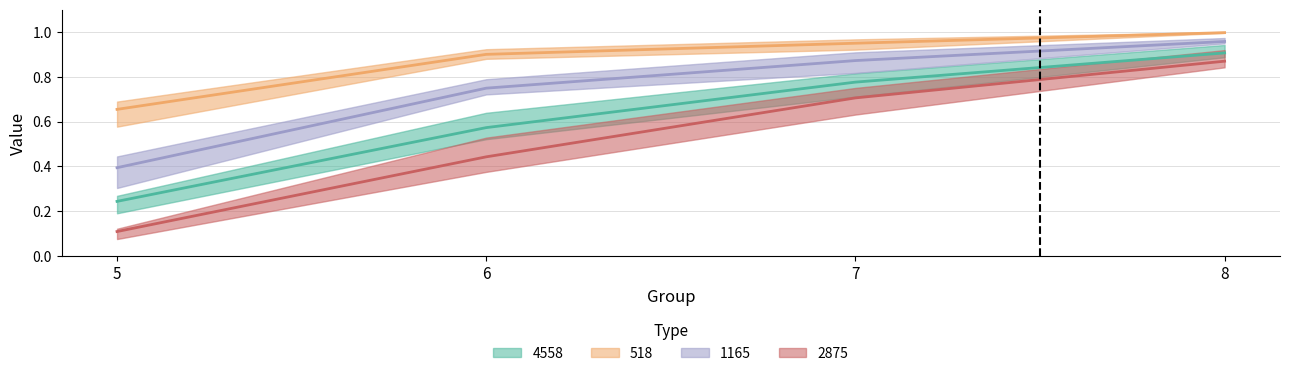

Which series has the largest total across all categories?

518